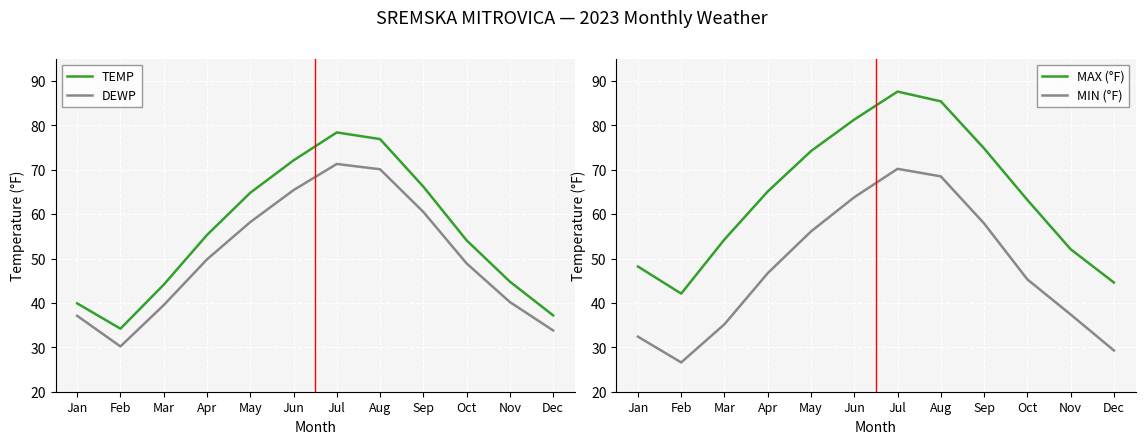

How many interior local peaks does the DEWP series have?

1